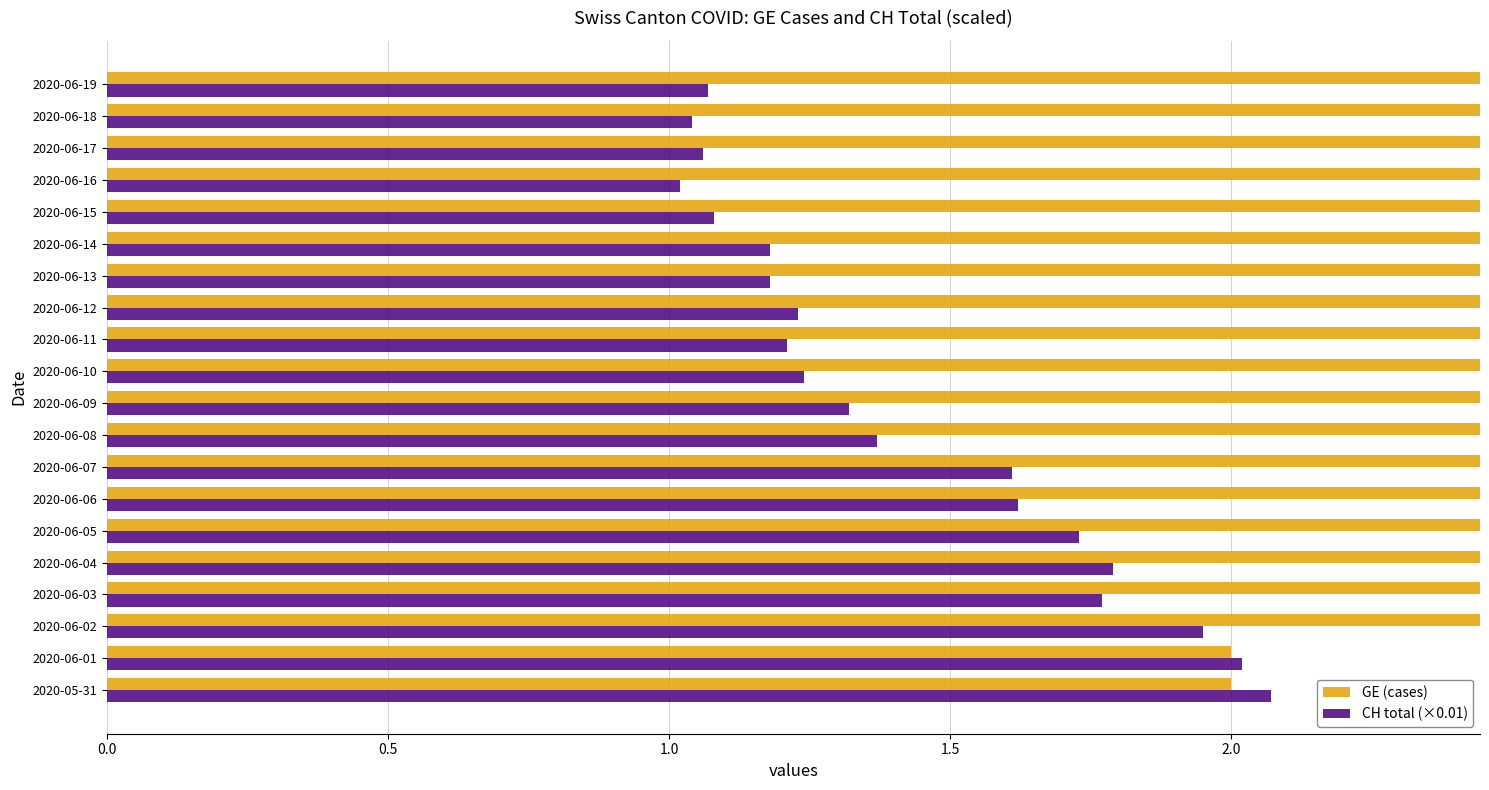

Does the chart contain stacked bars?

No